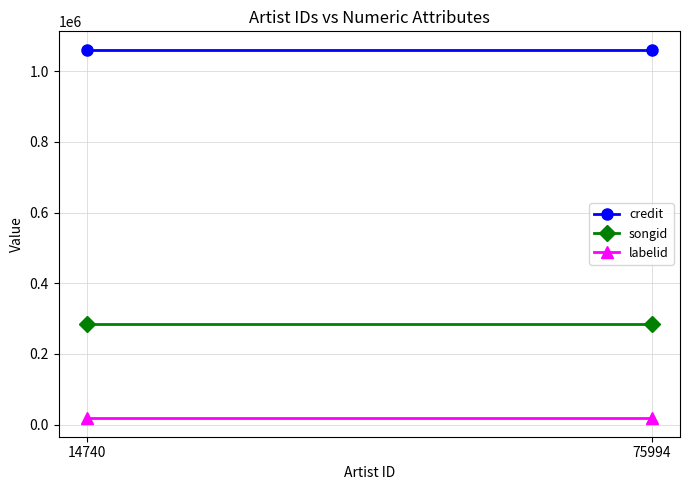

What is the minimum value for songid?

284829